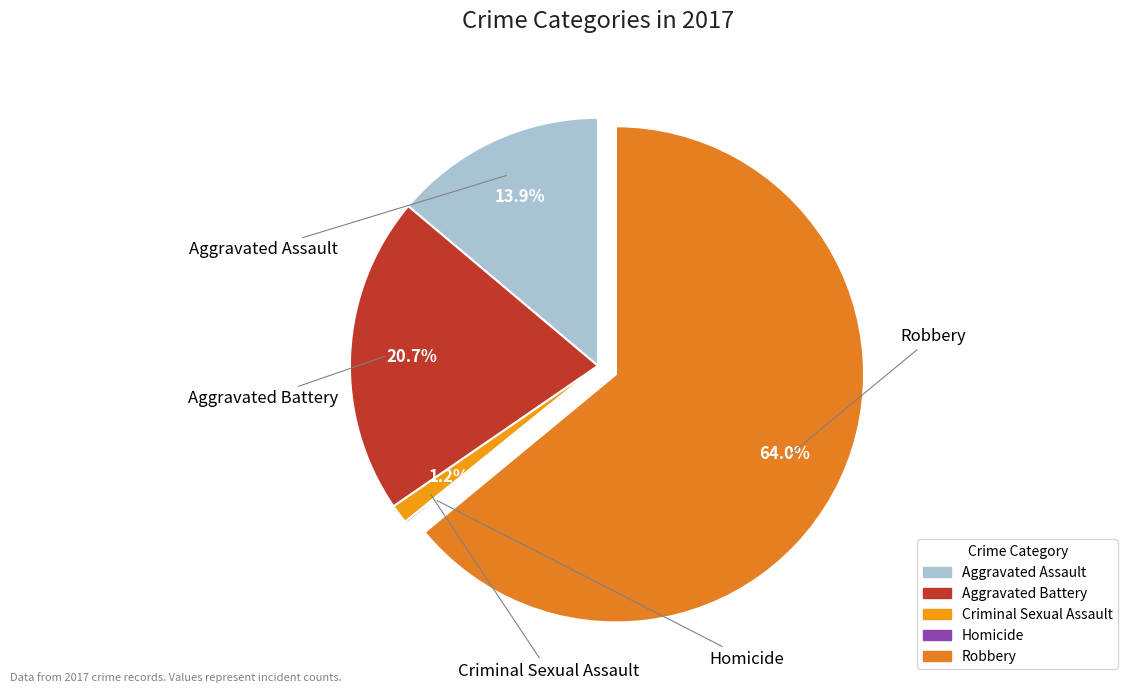

The Robbery slice represents 57% of the pie. True or false?

False